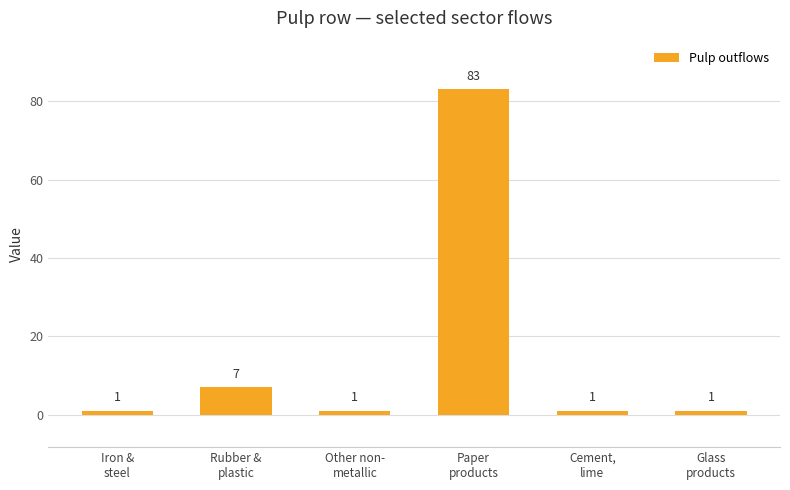

Reading right to left, what are all the values shown in this chart?

Glass
products=1	Cement,
lime=1	Paper
products=83	Other non-
metallic=1	Rubber &
plastic=7	Iron &
steel=1